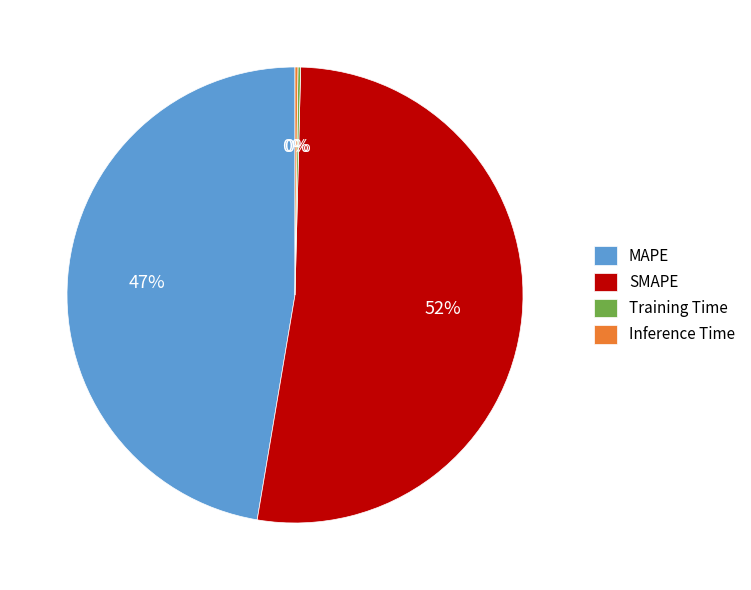

To the nearest percent, what is the average slice percentage?

25%